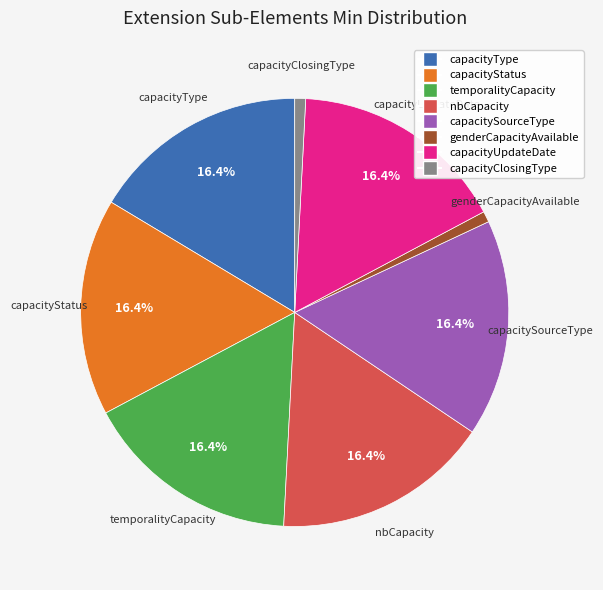

Is there any slice that represents more than half of the pie?

No